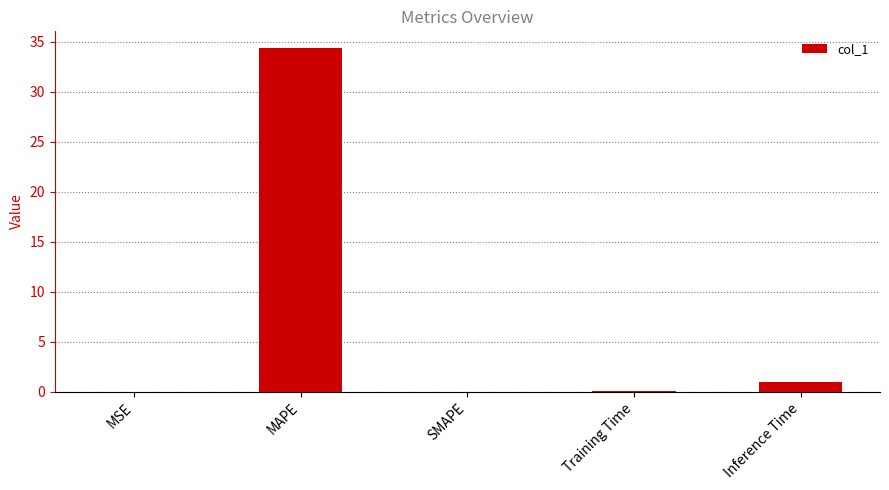

Which has a higher value, SMAPE or MAPE?

MAPE